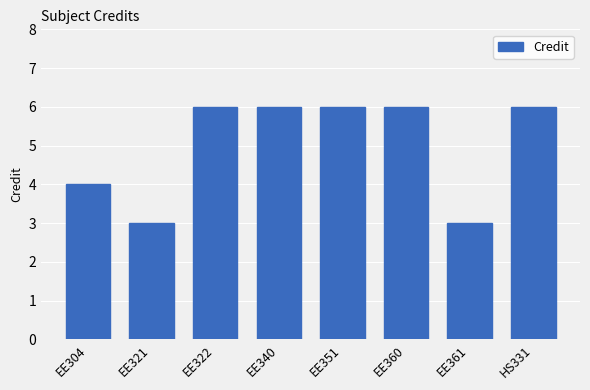

What is the ratio of the value at EE304 to the value at EE321?

1.3